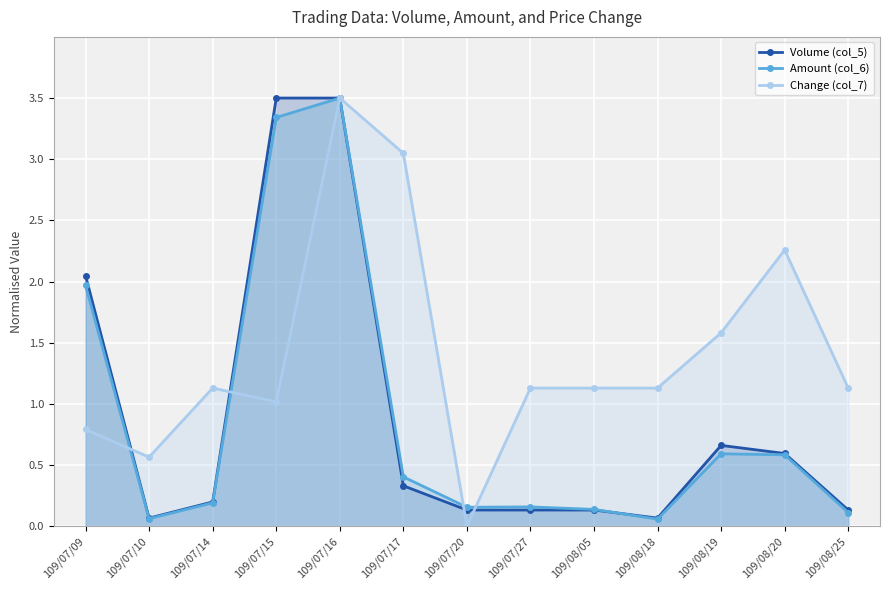

Between which two adjacent categories do Change (col_7) and Volume (col_5) first intersect?

109/07/09 and 109/07/10